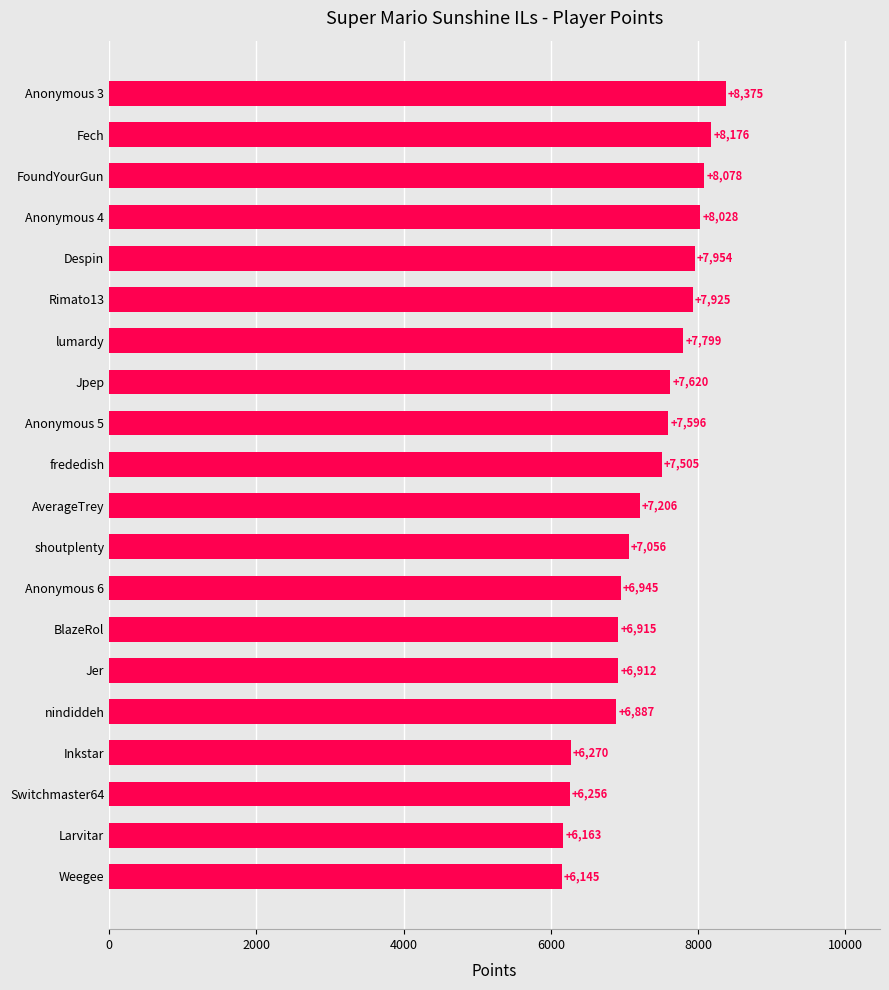

Which label corresponds to the largest value in the chart?

Anonymous 3